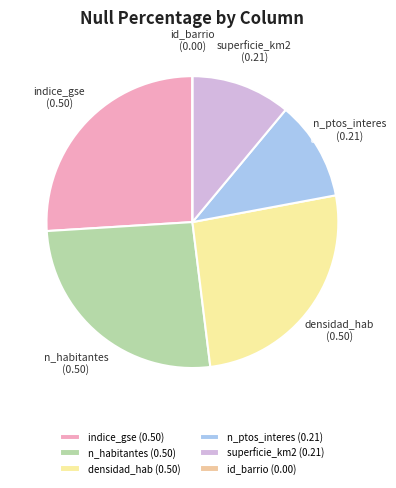

Does any single category account for the majority?

No